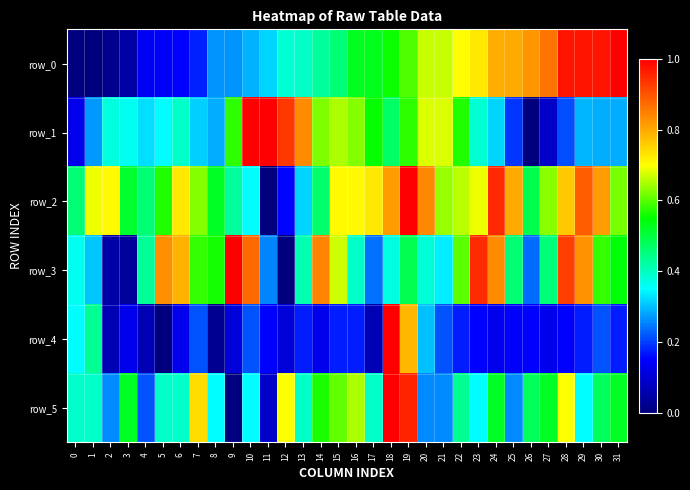

Reading right to left, transcribe all the data shown in this chart.

row_0: 31=1.0	30=1.0	29=1.0	28=1.0	27=0.9	26=0.8	25=0.8	24=0.8	23=0.7	22=0.7	21=0.7	20=0.7	19=0.6	18=0.6	17=0.5	16=0.5	15=0.5	14=0.4	13=0.4	12=0.4	11=0.3	10=0.3	9=0.3	8=0.3	7=0.2	6=0.1	5=0.1	4=0.1	3=0.0	2=0.0	1=0.0	0=0.0
row_1: 31=0.3	30=0.3	29=0.3	28=0.2	27=0.1	26=0.0	25=0.2	24=0.3	23=0.4	22=0.6	21=0.7	20=0.7	19=0.6	18=0.5	17=0.6	16=0.6	15=0.7	14=0.6	13=0.8	12=0.9	11=1.0	10=1.0	9=0.6	8=0.3	7=0.3	6=0.4	5=0.3	4=0.3	3=0.4	2=0.4	1=0.3	0=0.1
row_2: 31=0.6	30=0.8	29=0.9	28=0.8	27=0.6	26=0.5	25=0.8	24=1.0	23=0.7	22=0.7	21=0.6	20=0.8	19=1.0	18=0.8	17=0.7	16=0.7	15=0.7	14=0.5	13=0.3	12=0.2	11=0.0	10=0.4	9=0.4	8=0.5	7=0.6	6=0.7	5=0.6	4=0.5	3=0.5	2=0.7	1=0.7	0=0.5
row_3: 31=0.5	30=0.6	29=0.8	28=0.9	27=0.5	26=0.2	25=0.5	24=0.8	23=0.9	22=0.6	21=0.3	20=0.4	19=0.5	18=0.4	17=0.2	16=0.4	15=0.7	14=0.8	13=0.4	12=0.0	11=0.3	10=0.9	9=1.0	8=0.6	7=0.6	6=0.8	5=0.8	4=0.4	3=0.0	2=0.0	1=0.3	0=0.4
row_4: 31=0.2	30=0.2	29=0.2	28=0.2	27=0.1	26=0.2	25=0.2	24=0.1	23=0.2	22=0.2	21=0.2	20=0.3	19=0.8	18=1.0	17=0.1	16=0.2	15=0.2	14=0.1	13=0.2	12=0.1	11=0.2	10=0.2	9=0.1	8=0.0	7=0.2	6=0.1	5=0.0	4=0.1	3=0.1	2=0.1	1=0.4	0=0.3
row_5: 31=0.5	30=0.5	29=0.3	28=0.7	27=0.5	26=0.5	25=0.3	24=0.5	23=0.3	22=0.4	21=0.3	20=0.3	19=1.0	18=1.0	17=0.4	16=0.7	15=0.6	14=0.6	13=0.4	12=0.7	11=0.1	10=0.3	9=0.0	8=0.3	7=0.7	6=0.4	5=0.4	4=0.2	3=0.5	2=0.3	1=0.4	0=0.4